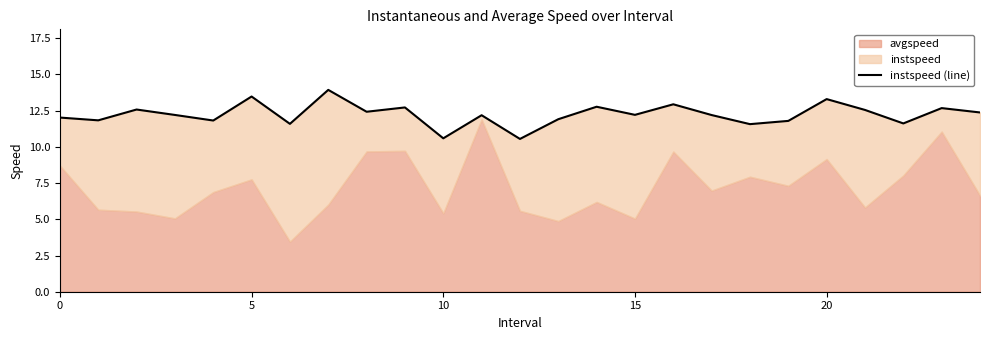

Reading left to right, what are all the values shown in this chart?

12.0	11.8	12.6	12.2	11.8	13.5	11.6	13.9	12.4	12.7	10.6	12.2	10.5	11.9	12.8	12.2	12.9	12.2	11.6	11.8	13.3	12.6	11.6	12.7	12.4